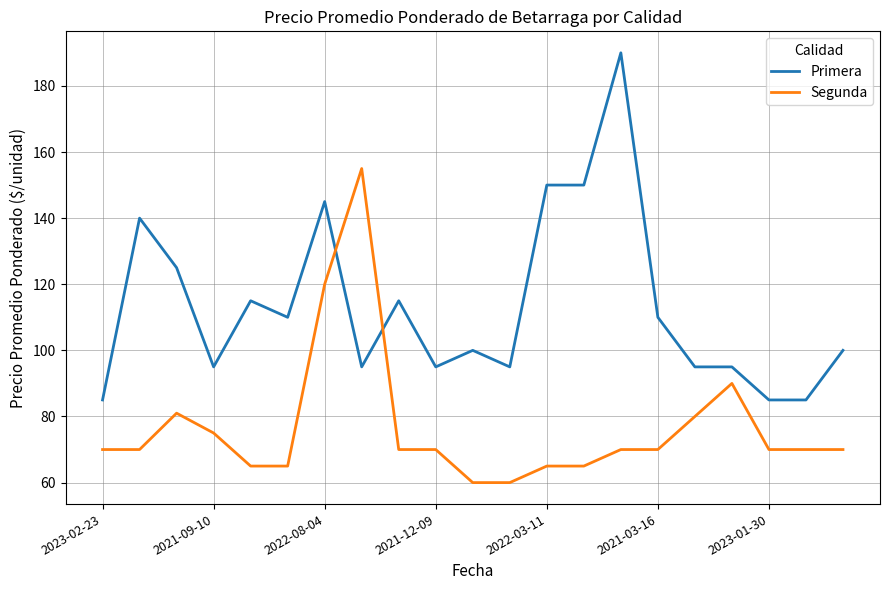

How many lines are shown in the chart?

2